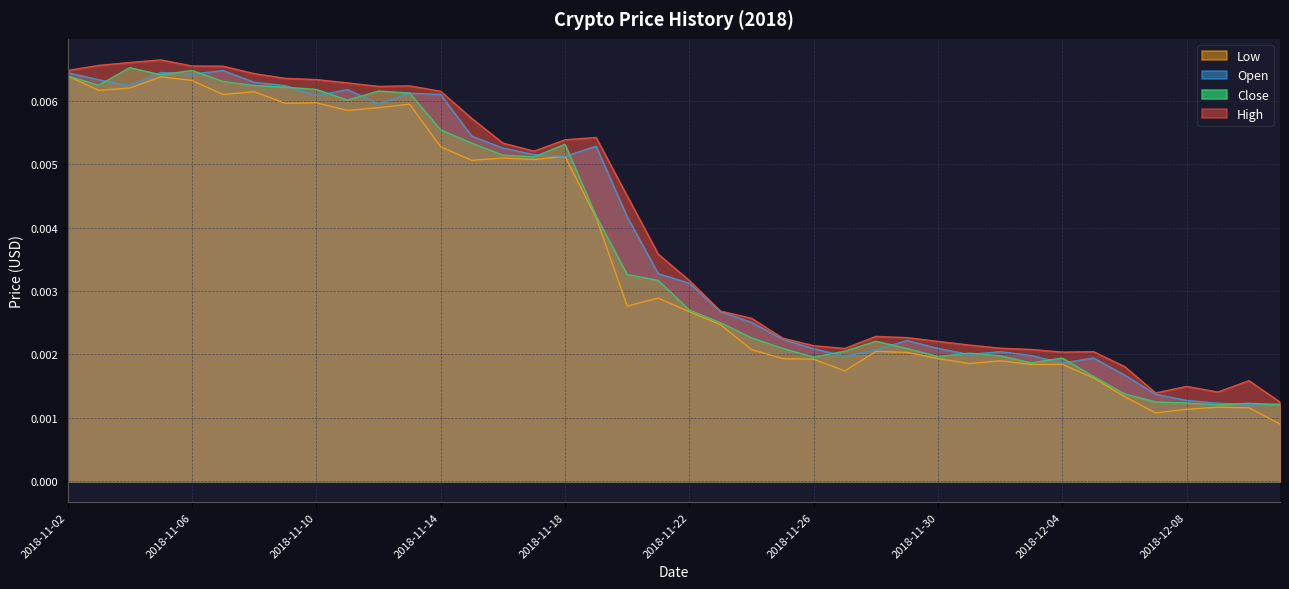

Does the chart display data point markers on the line(s)?

No